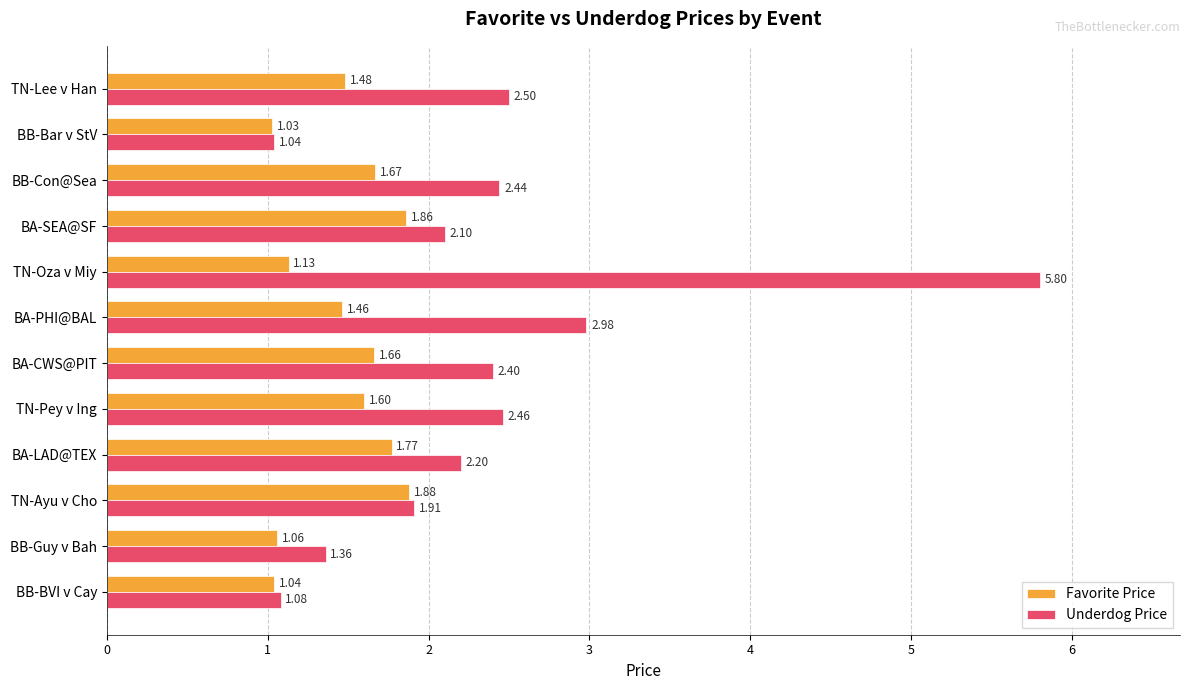

Where is Underdog Price nearest to the value 3?

BA-PHI@BAL